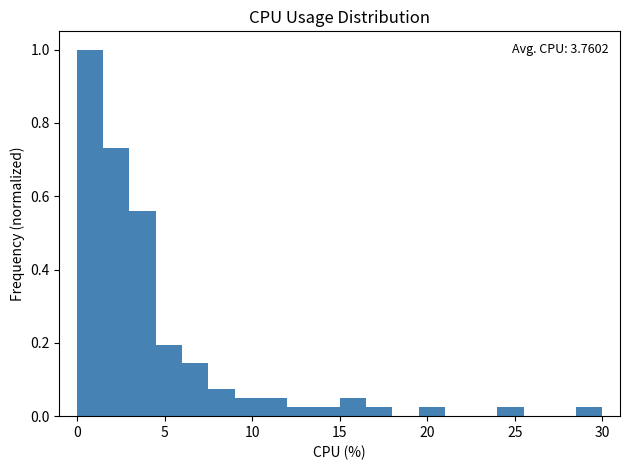

Around what value on the x-axis is the tallest bar? Give the approximate position of its centre, as read against the axis.

1.0